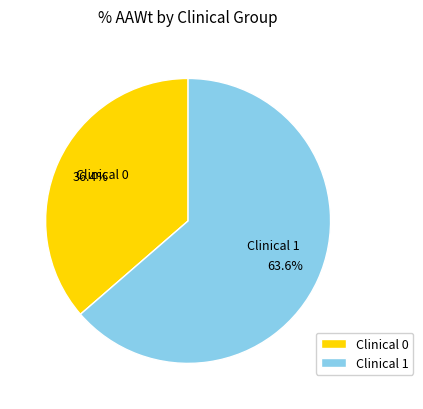

What is the total percentage of Clinical 1 and Clinical 0?

100.0%